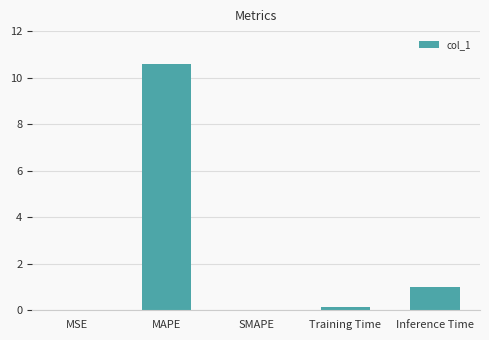

True or false: the data shows 1.7 at Inference Time.

False